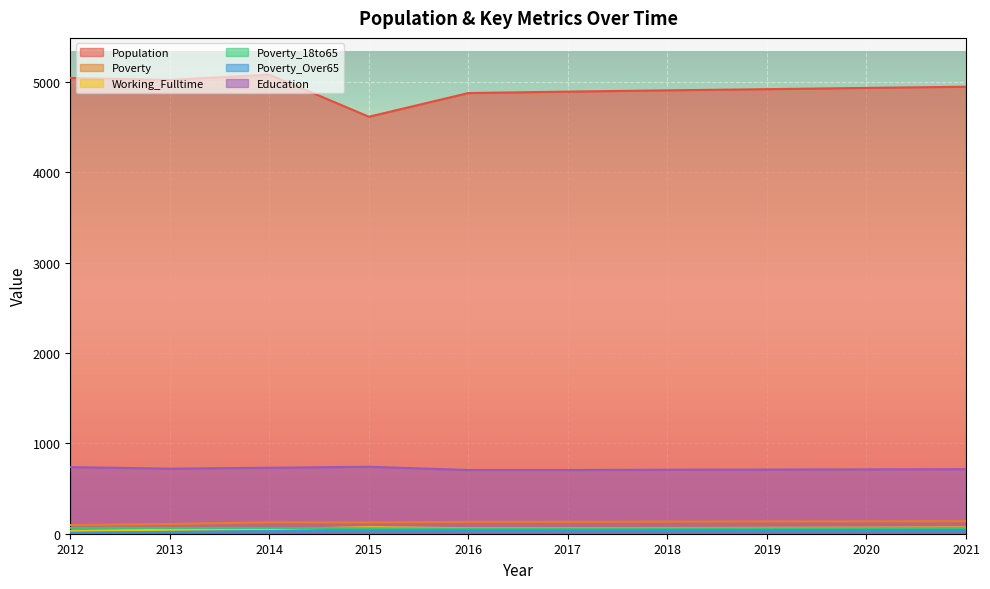

What are all the series names shown in the legend?

Population, Poverty, Working_Fulltime, Poverty_18to65, Poverty_Over65, Education